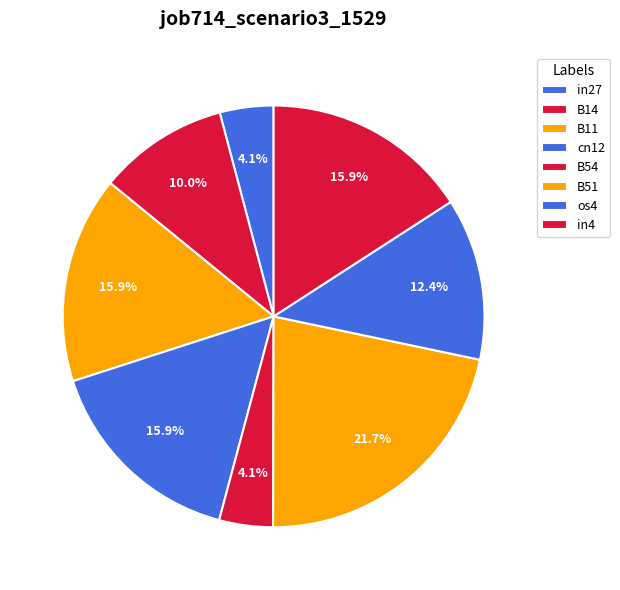

How many segments does this pie chart have?

8